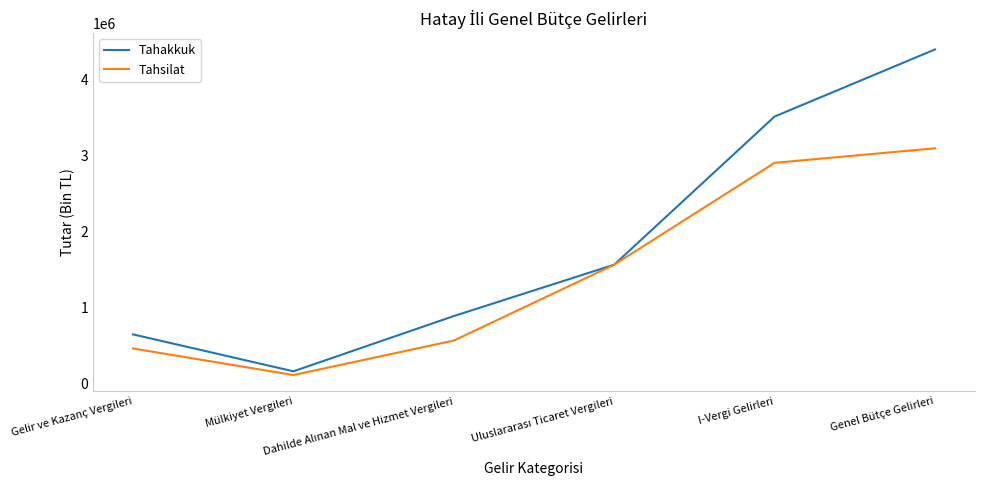

What is the minimum value for Tahakkuk?

166422